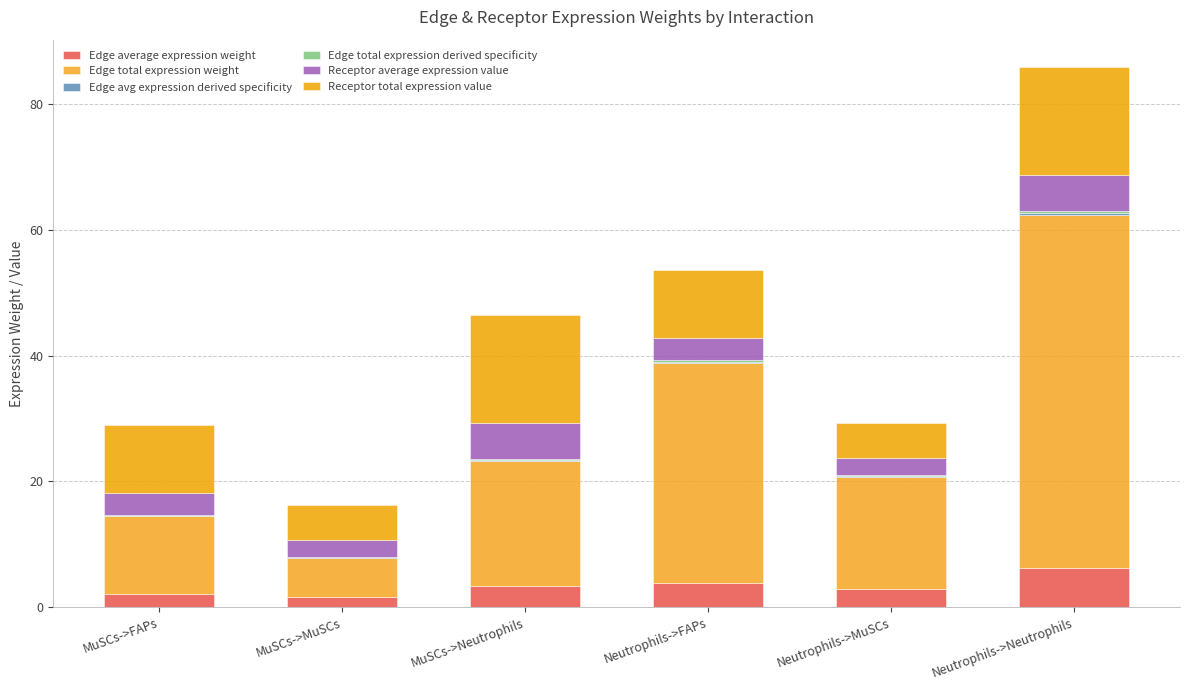

What position from the left is Neutrophils->Neutrophils?

6